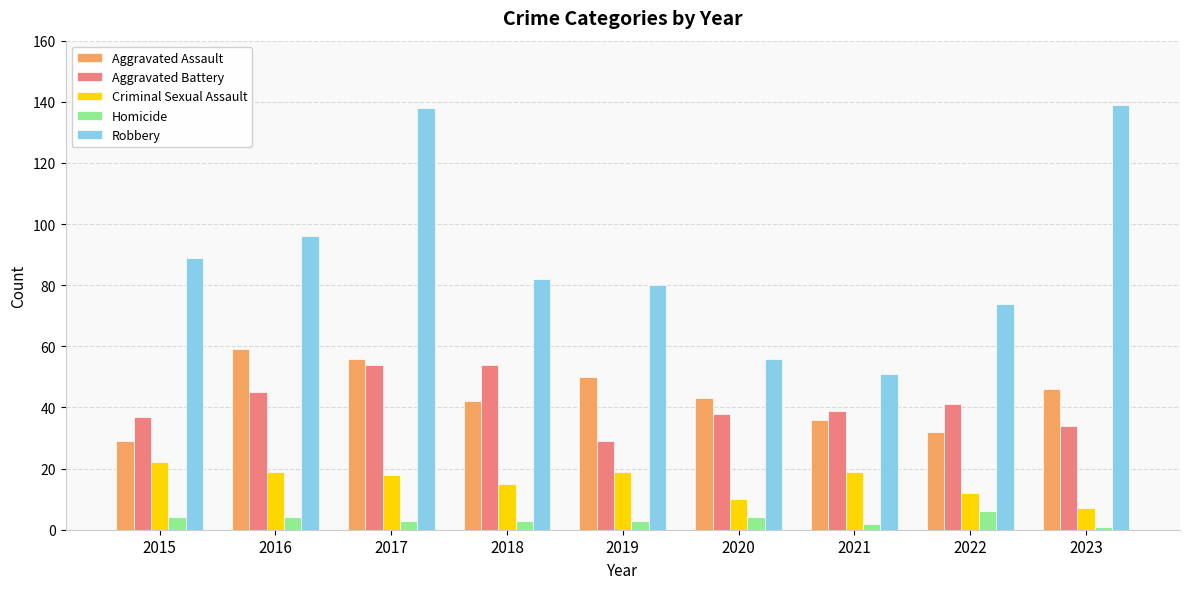

How many bars are there in total?

45